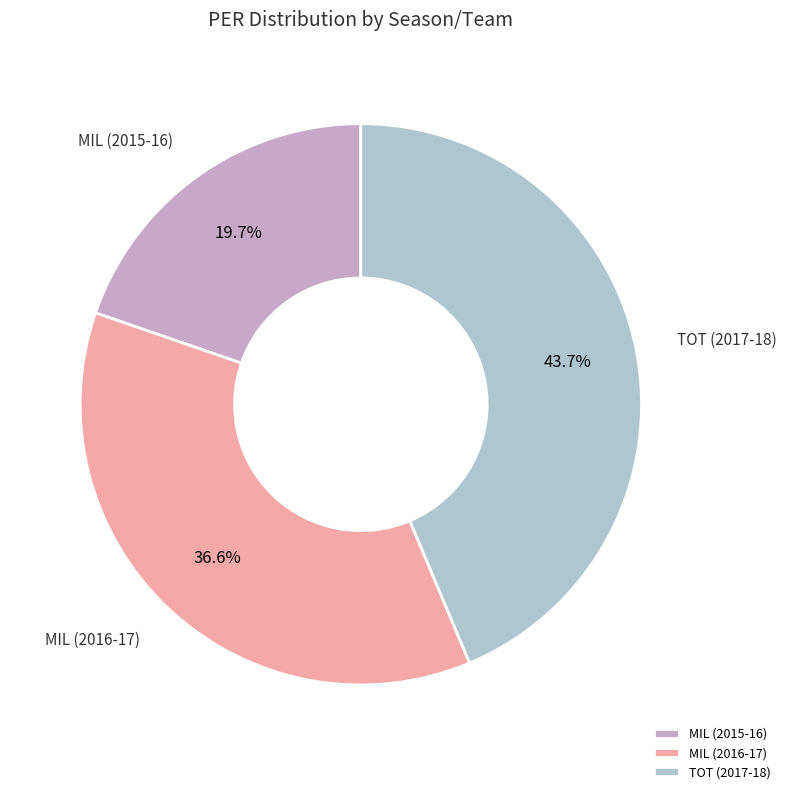

To the nearest percent, what is the average slice percentage?

33%